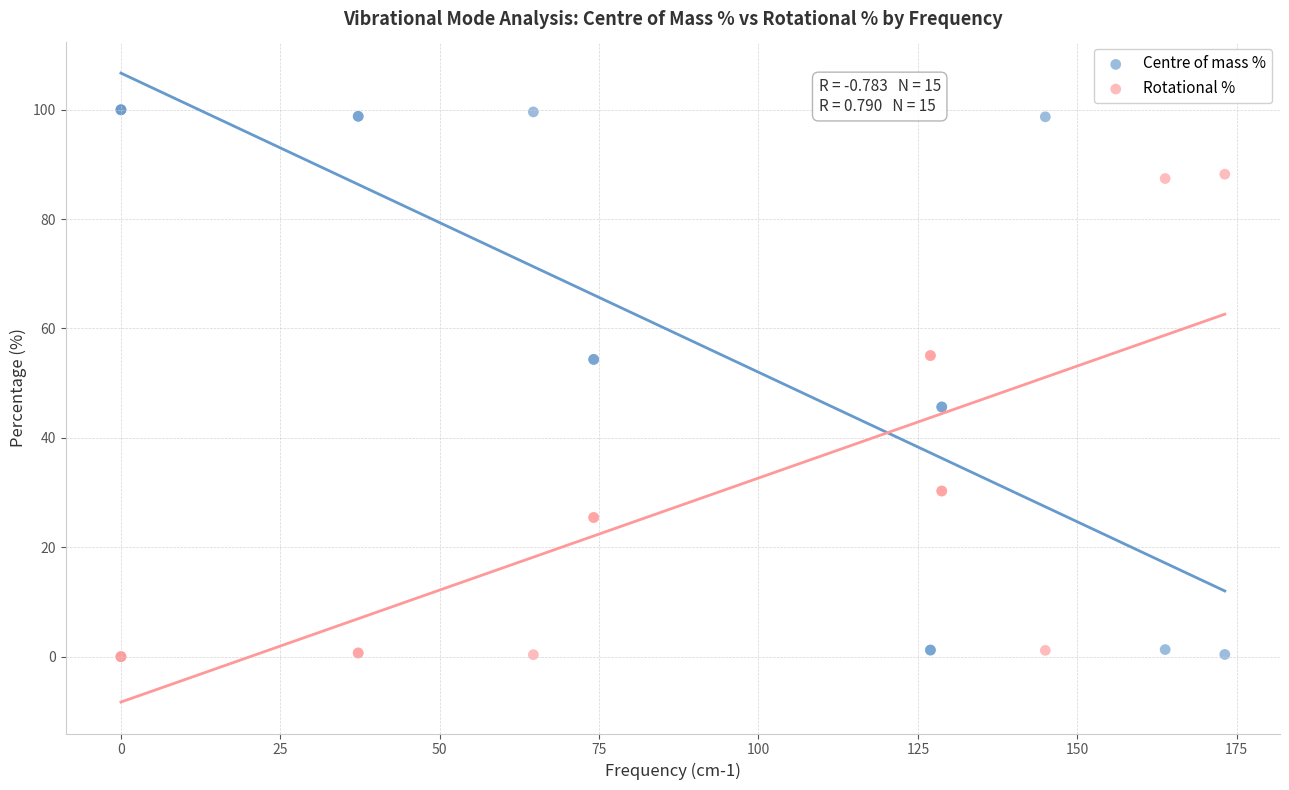

What are all the series names shown in the legend?

Centre of mass %, Rotational %